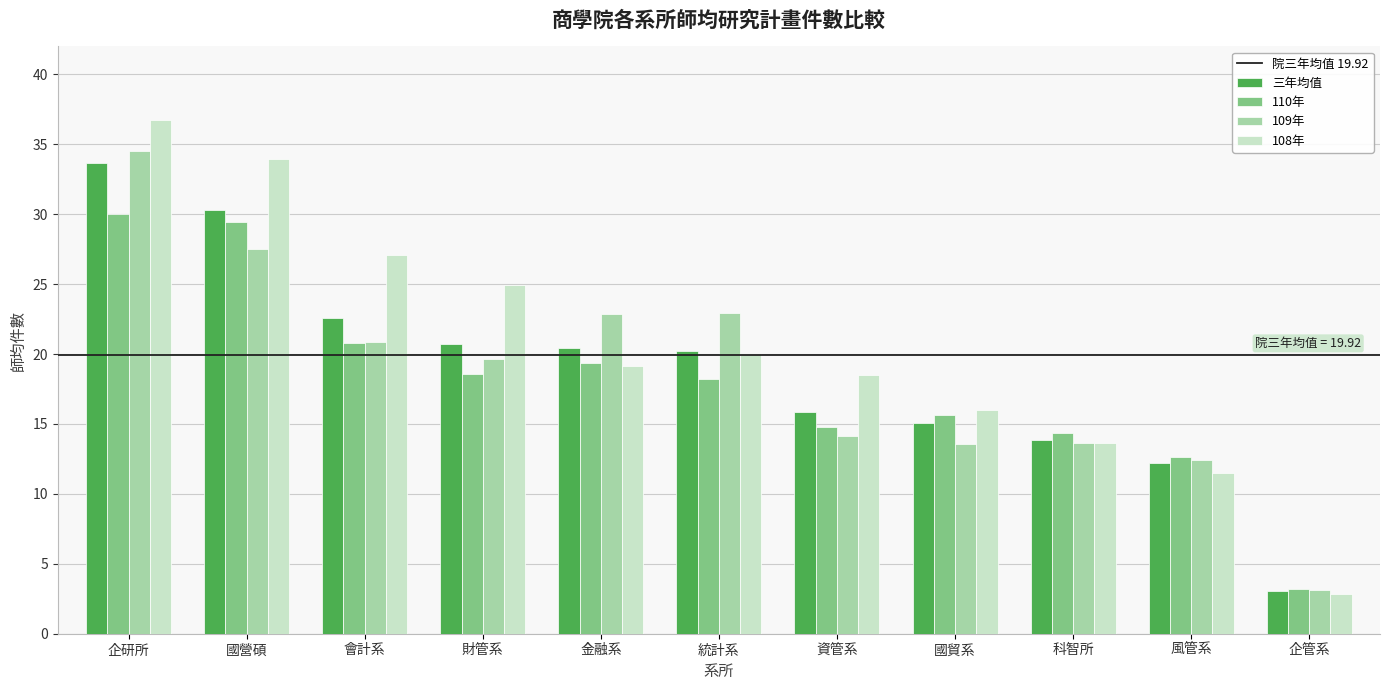

The 108年 series shows 27.1 at 會計系. True or false?

True